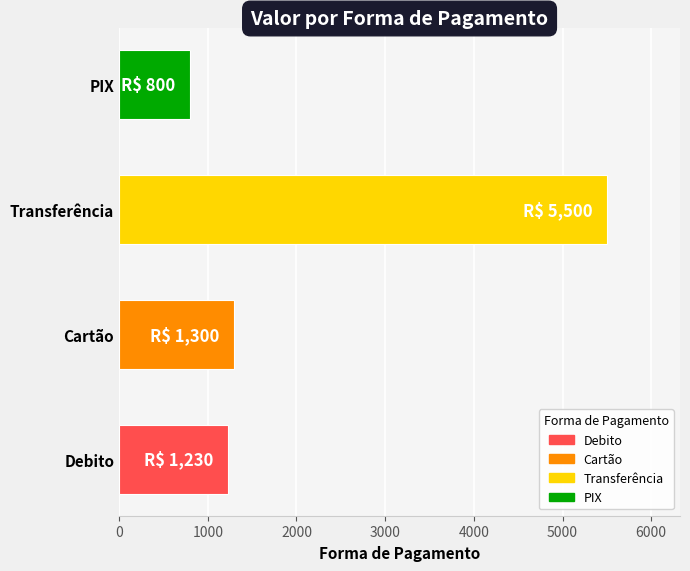

Reading bottom to top, what are all the values shown in this chart?

1230	1300	5500	800